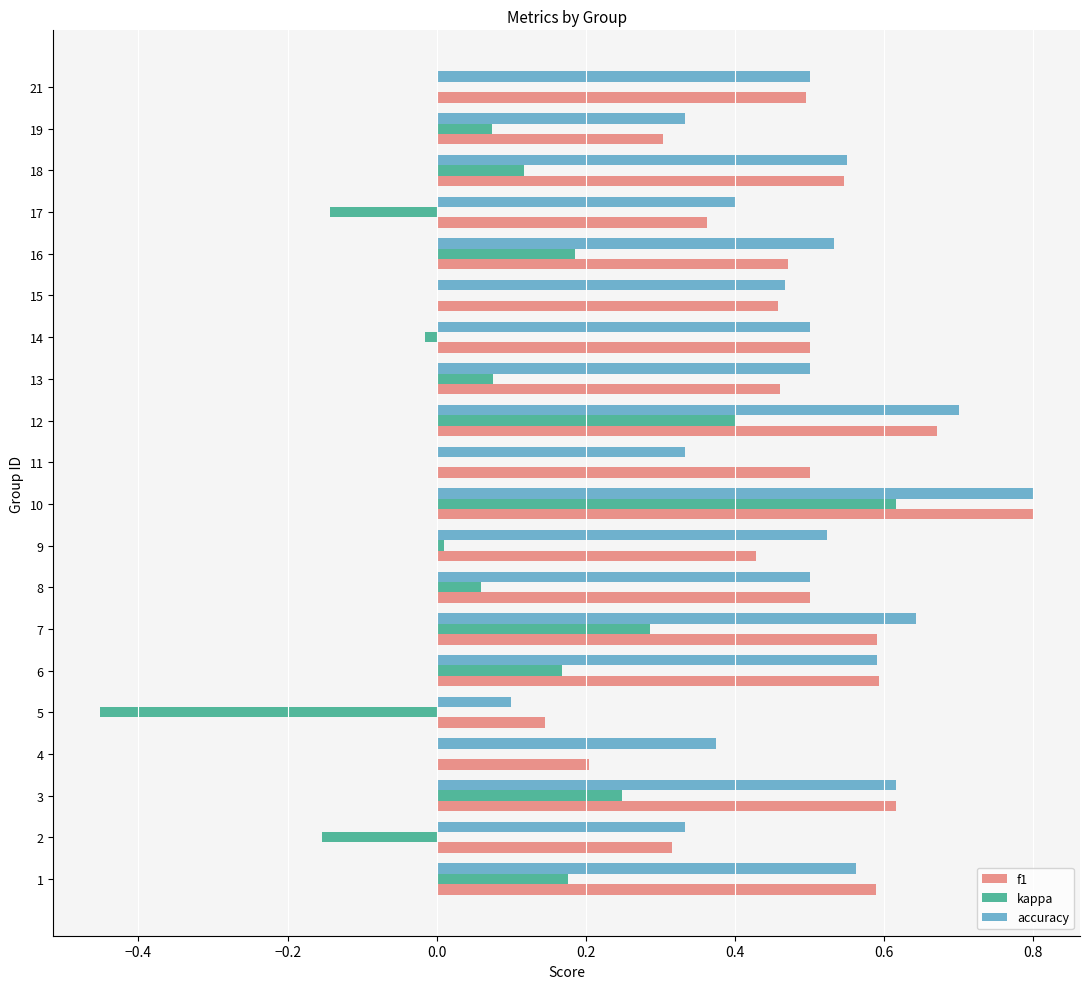

What is the highest value of the f1 series?

0.8